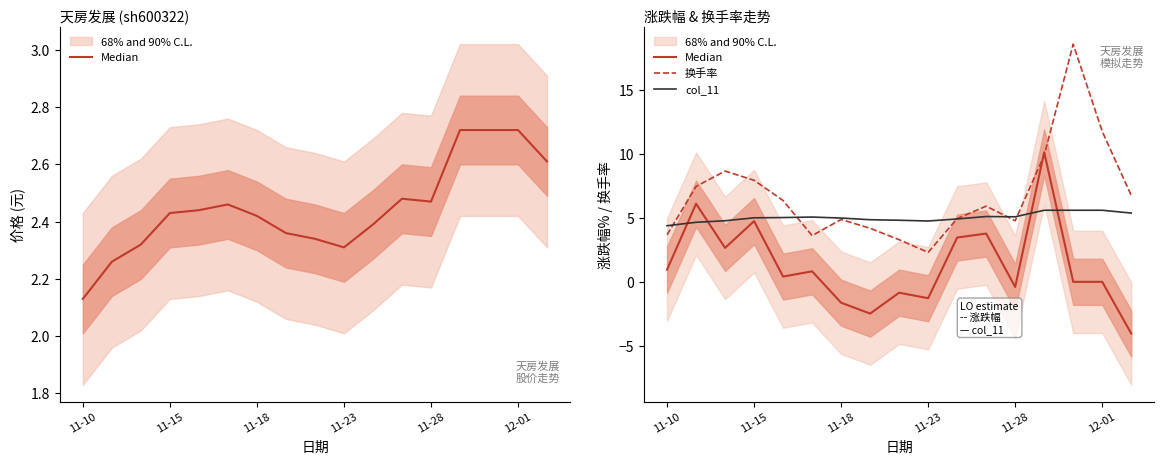

What is the maximum value for 换手率?

18.6